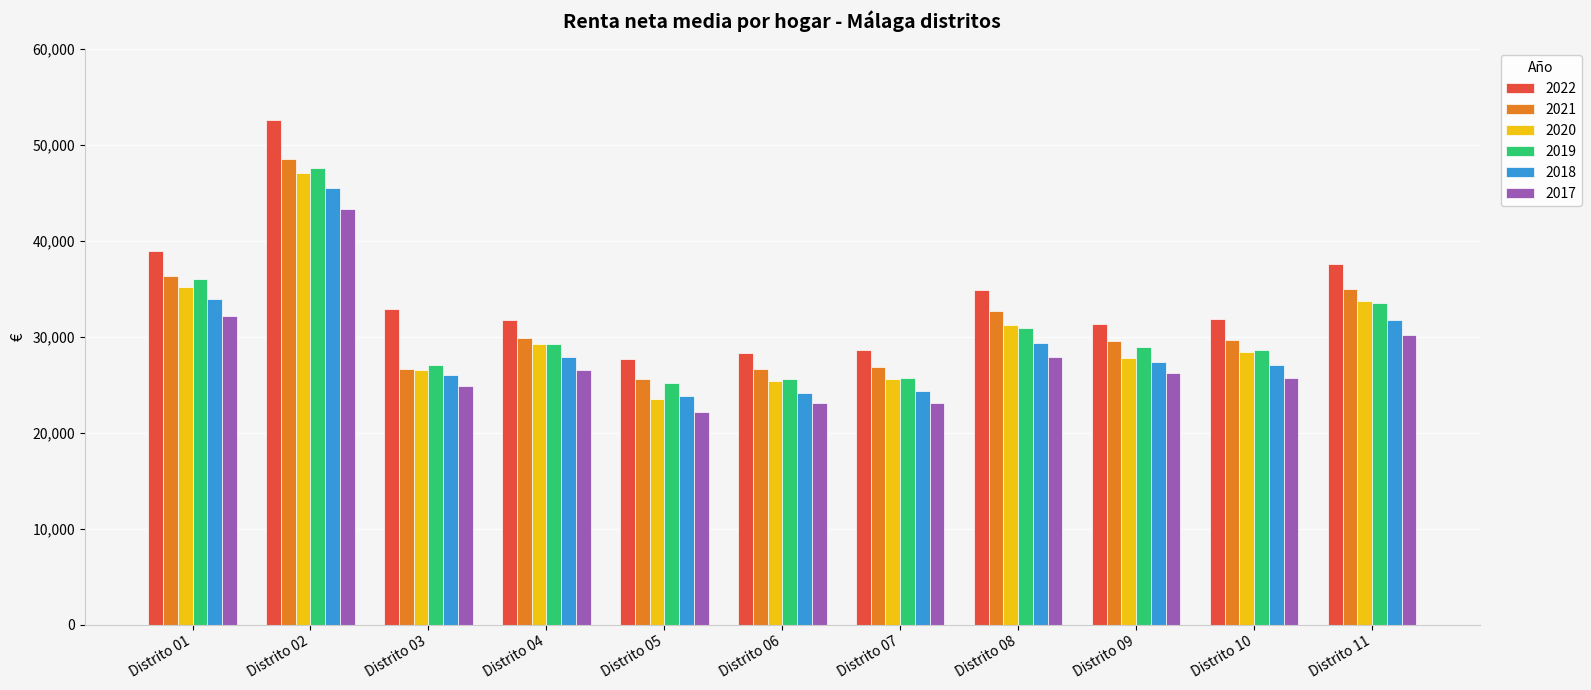

What is the value of the 2020 bar at the 10th from the left?

28447